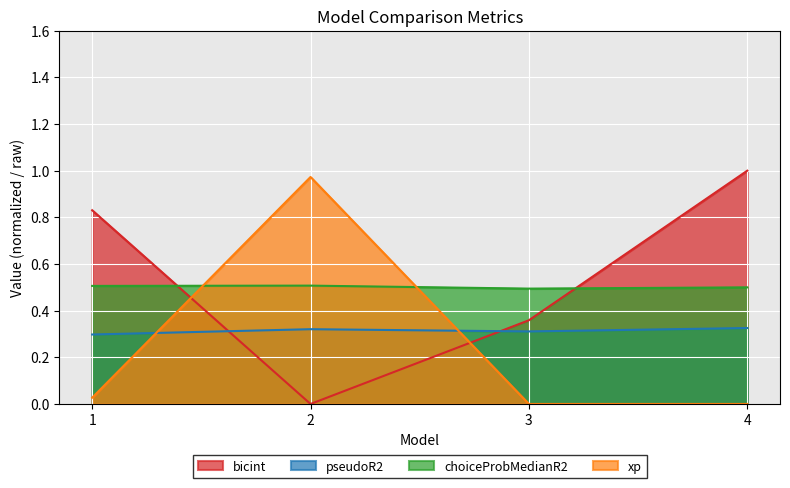

Which has a higher value, 2 or 4?

4